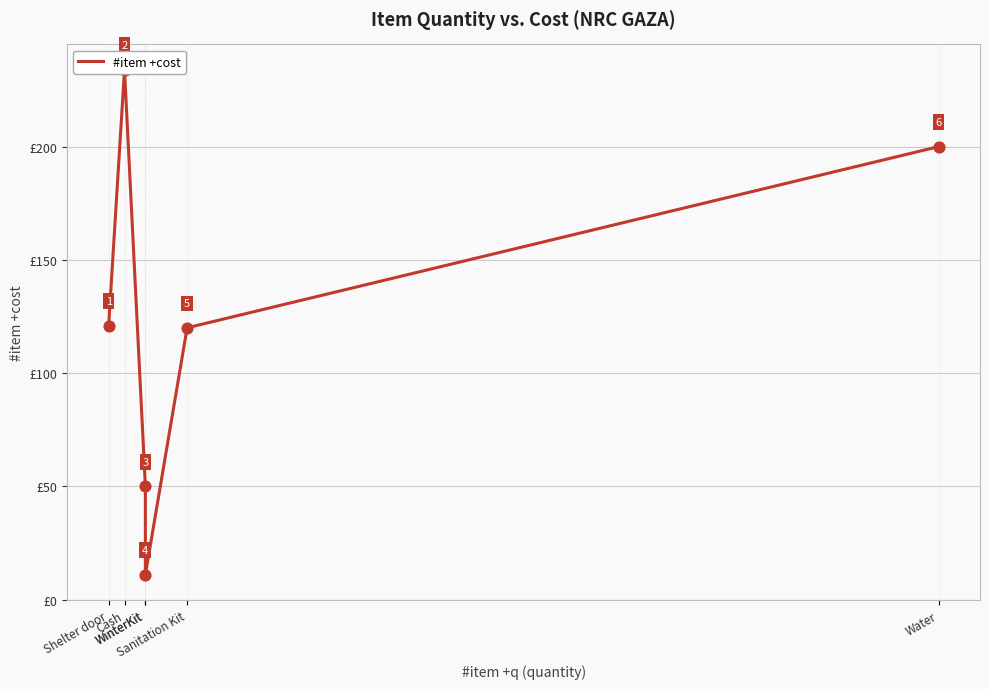

What is the change in value from Cash to WinterKit?

-184